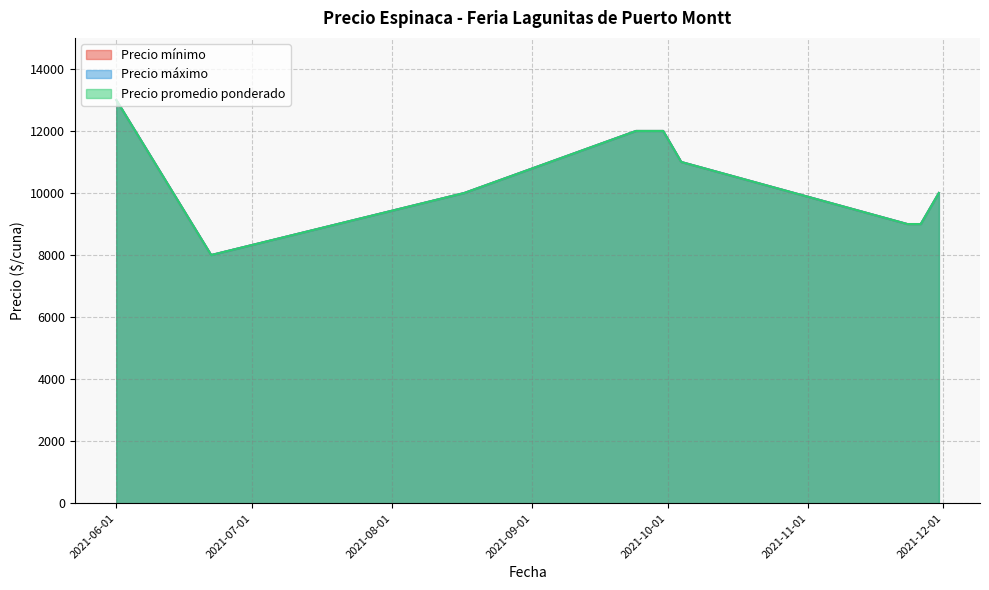

The value of Precio mínimo at 2021-11-23 is 5311. True or false?

False